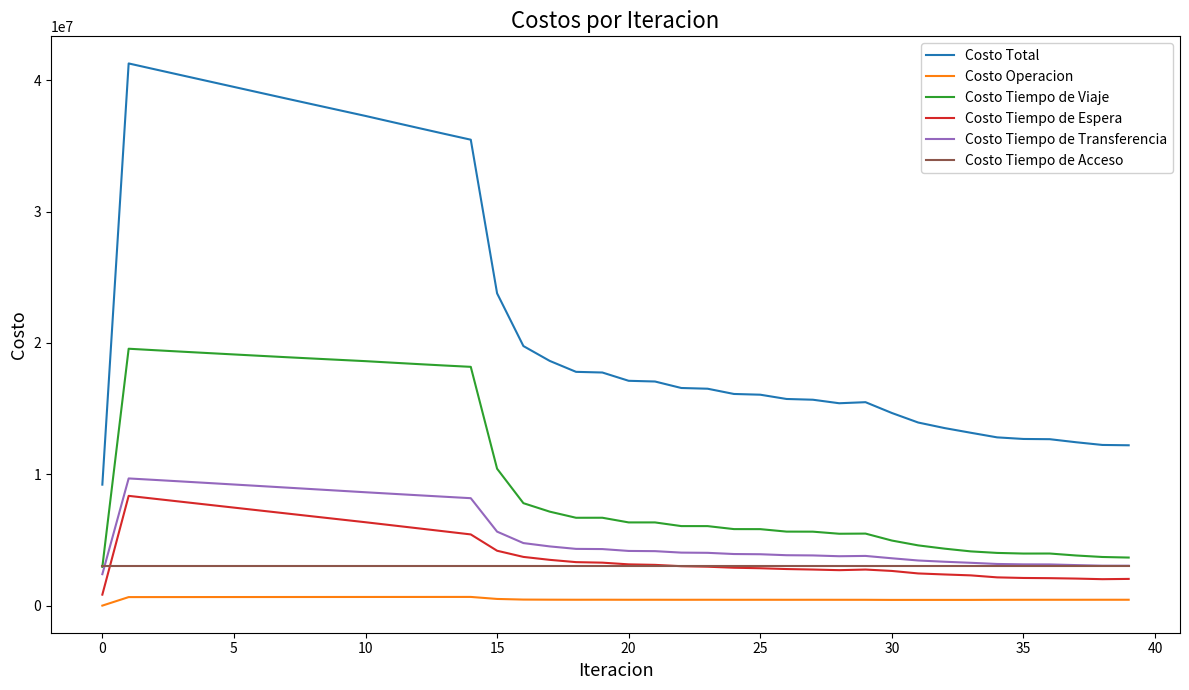

How many values in the Costo Tiempo de Viaje series exceed 6335357?

20